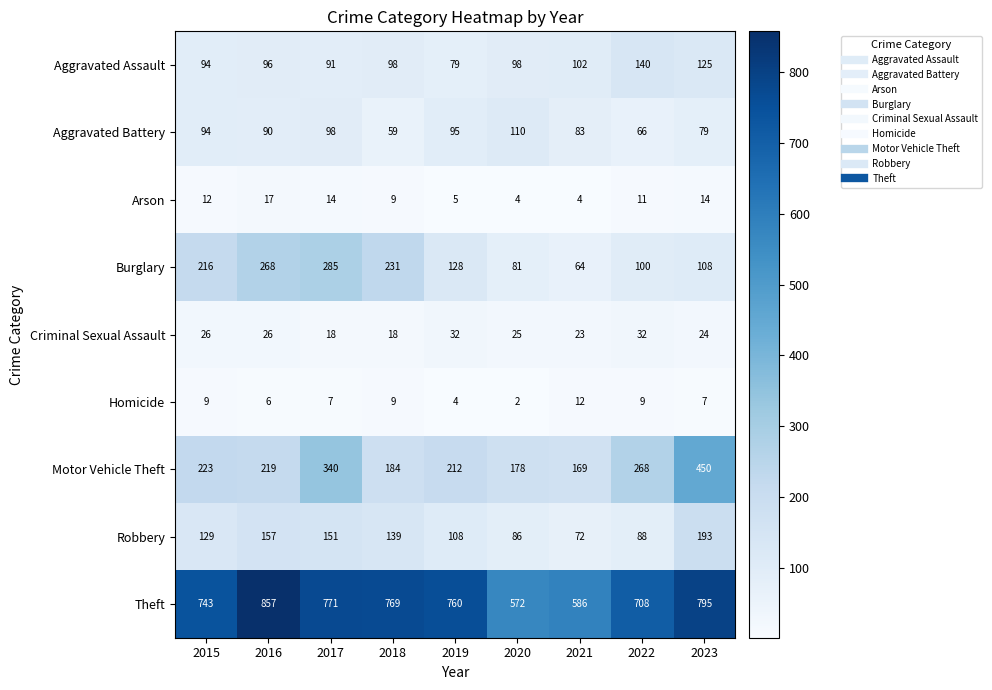

True or false: Aggravated Battery has a value of 109 at 2023.

False